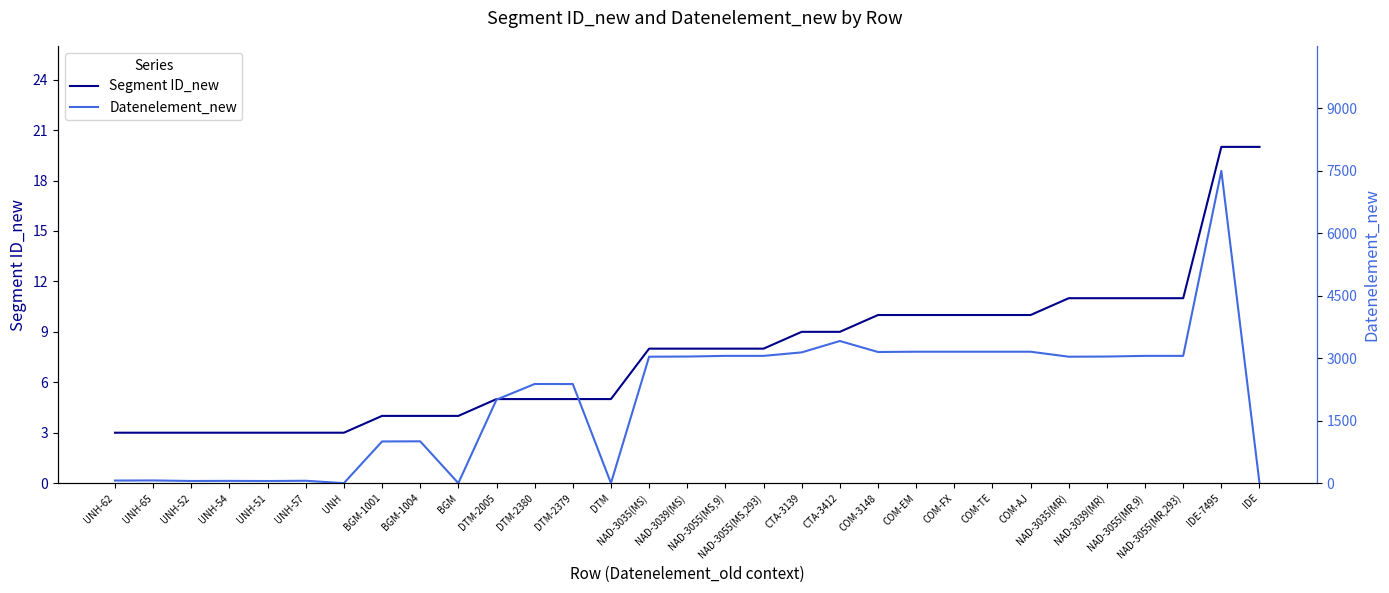

What is the sum of all Segment ID_new values?

237